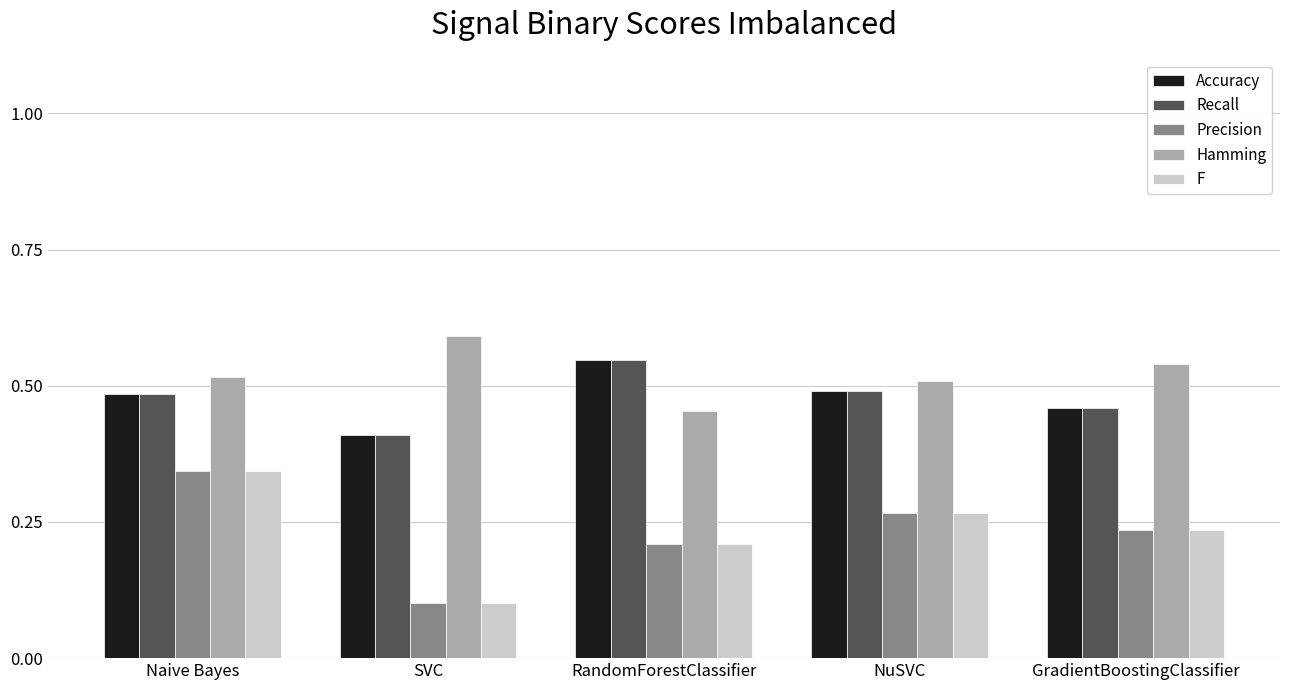

Rank the categories by Precision value from lowest to highest.

SVC, RandomForestClassifier, GradientBoostingClassifier, NuSVC, Naive Bayes